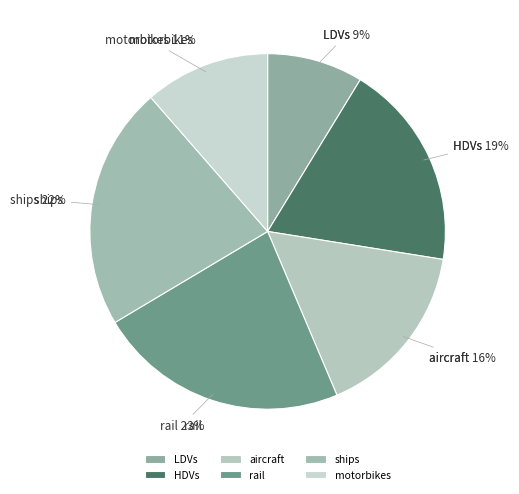

To the nearest percent, what is the difference between the rail and LDVs slice percentages?

14%